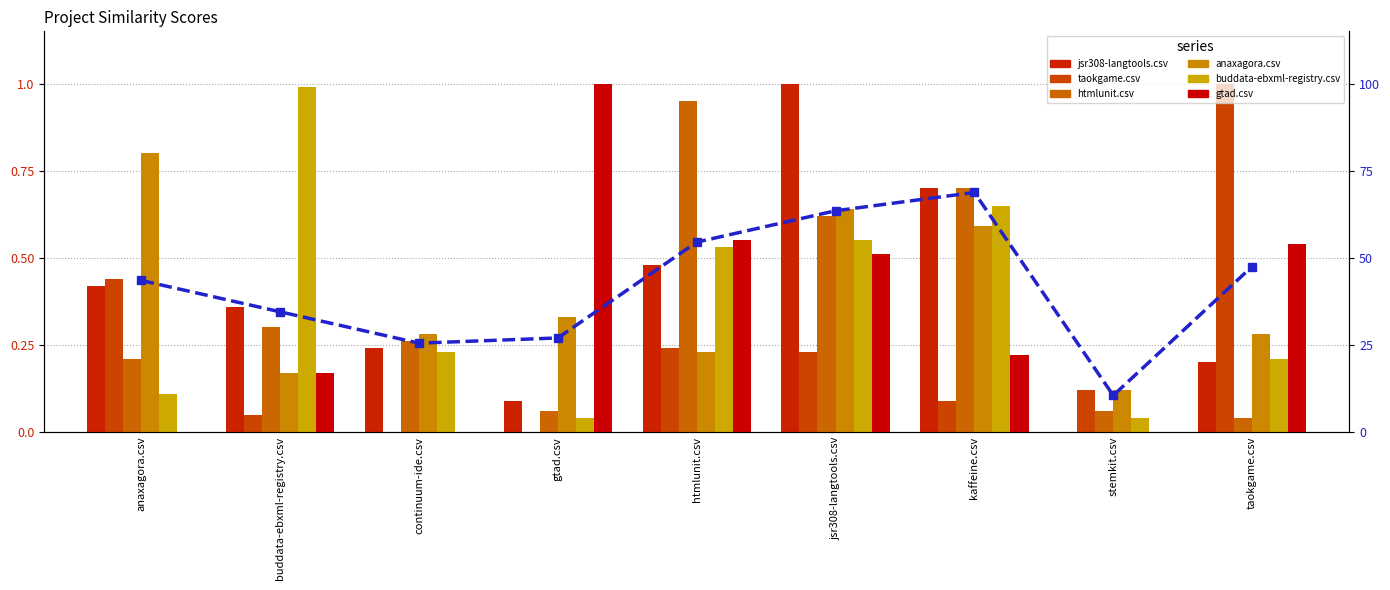

What is the label of the 1st bar from the right?

taokgame.csv